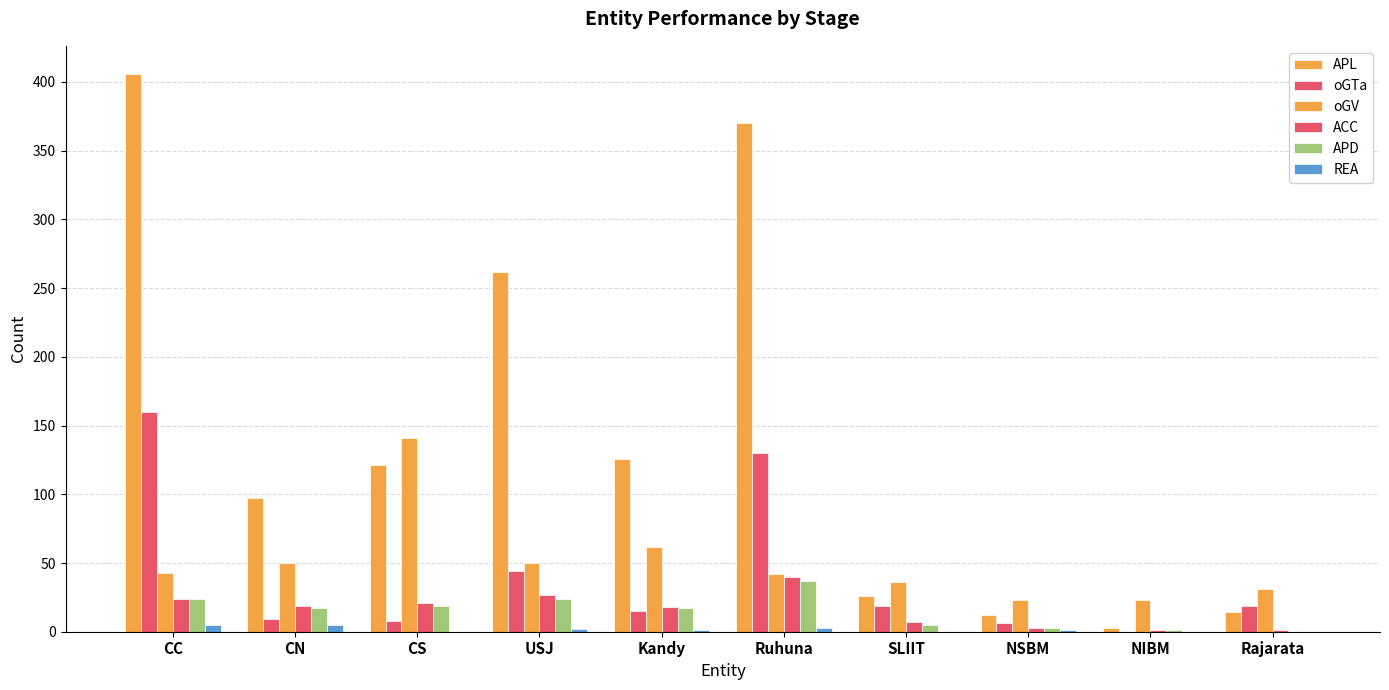

At how many categories does at least one series exceed 353?

2